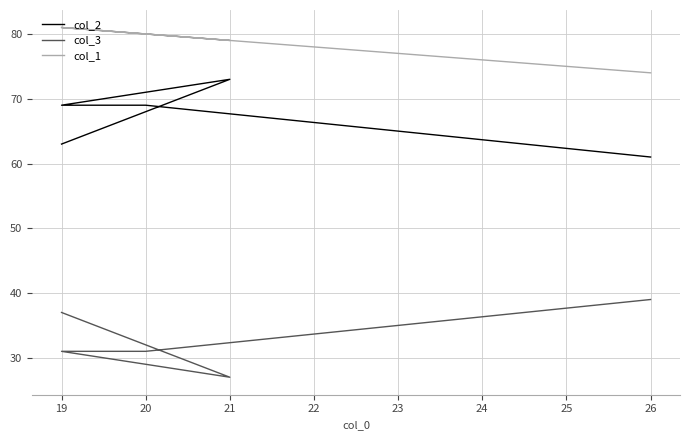

True or false: col_3 and col_2 cross at least once.

False